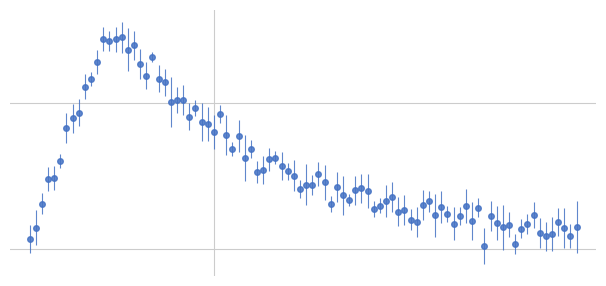

Does the chart have visible grid lines?

No